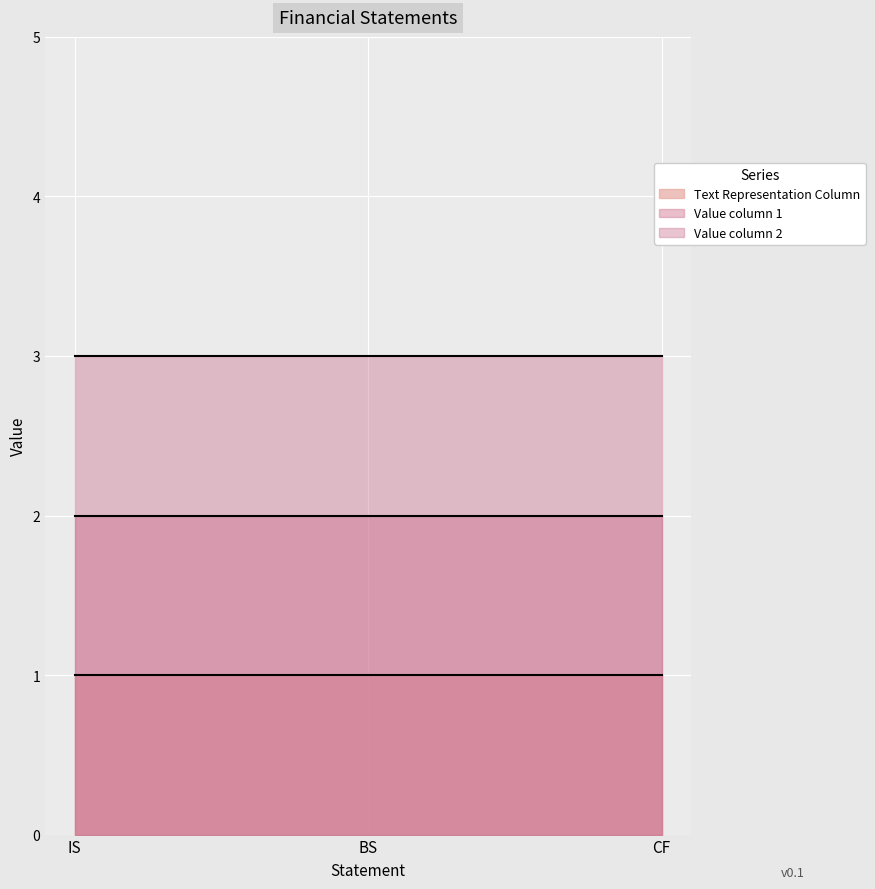

The Text Representation Column series shows 2 at CF. True or false?

False